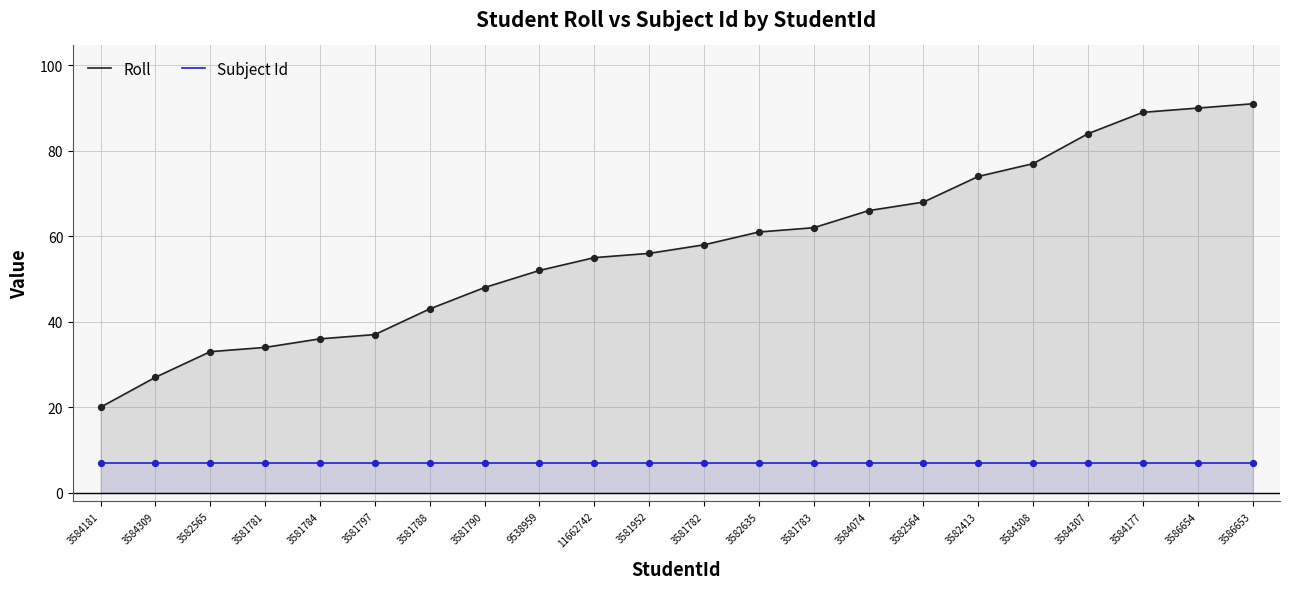

At how many categories does at least one series exceed 67?

7